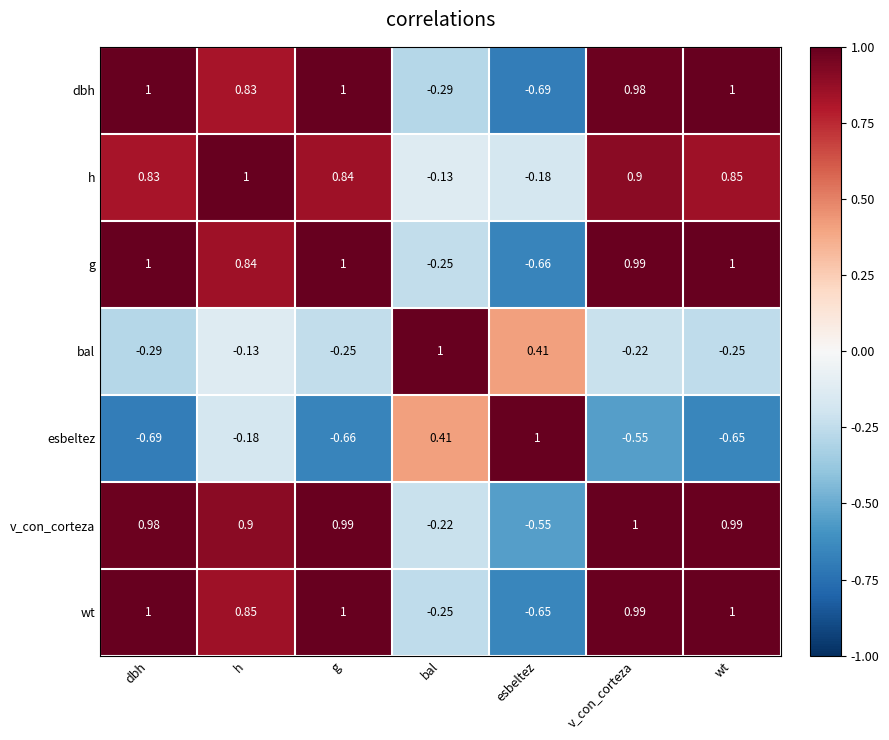

Which category has the highest value in the h series?

h